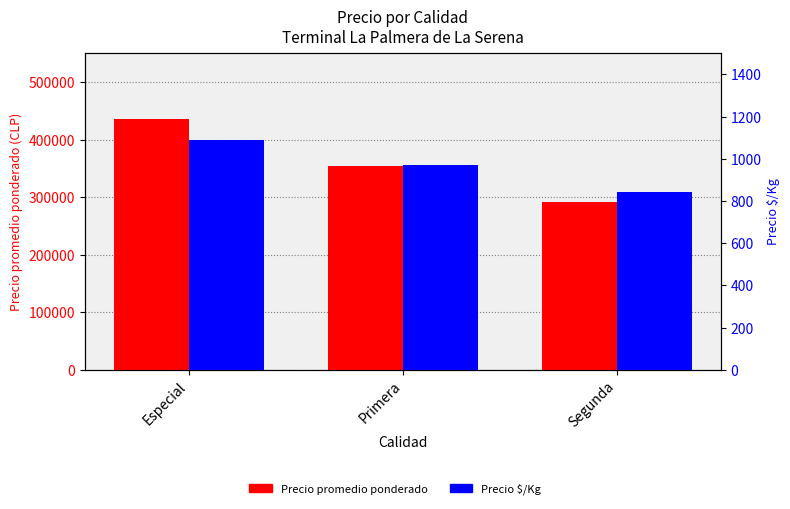

Between Especial and Primera, which is larger?

Especial